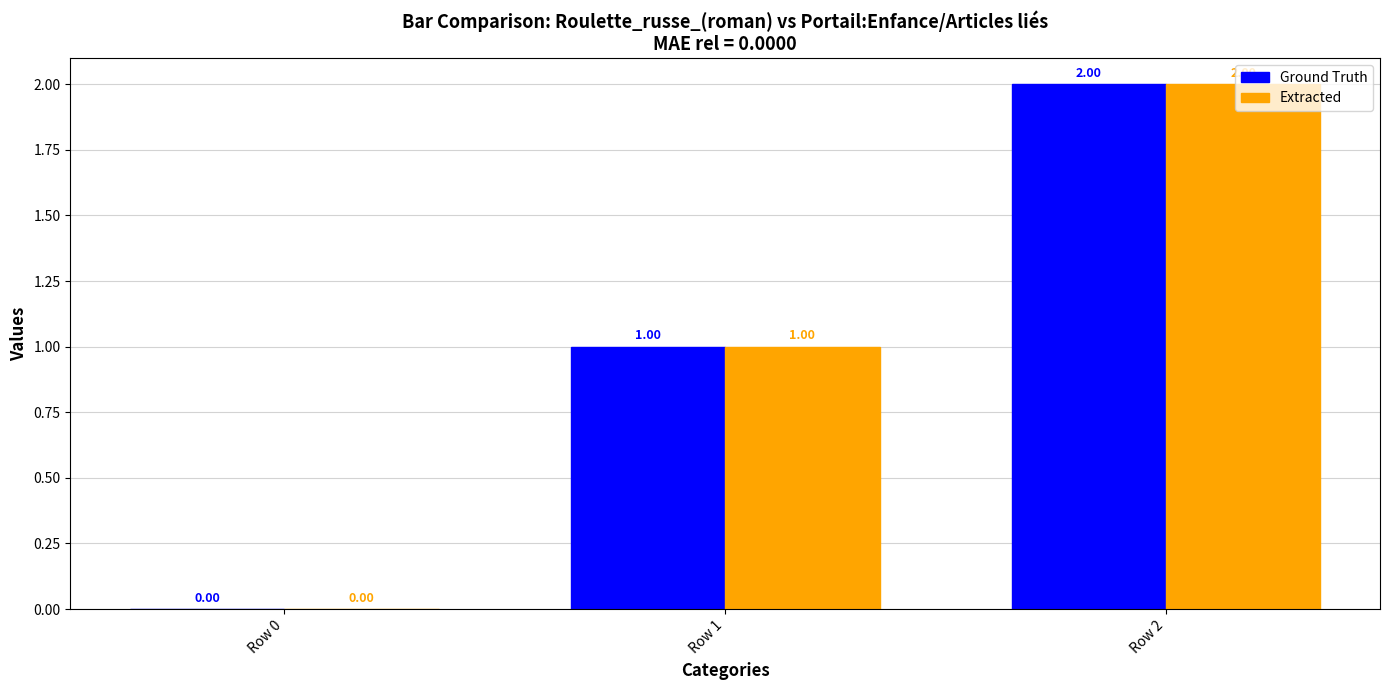

Is the value of Extracted at Row 0 greater than the value of Ground Truth at Row 1?

No